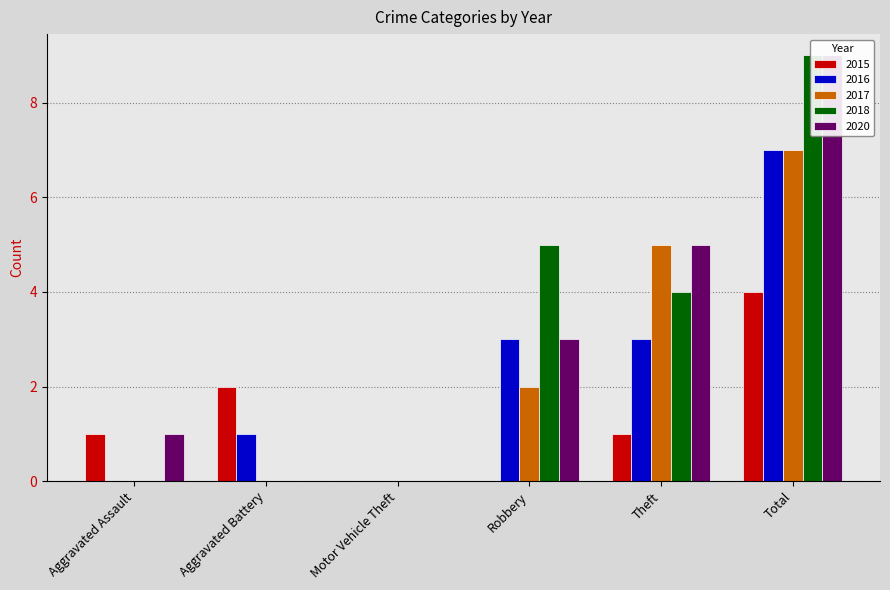

How many data points in 2020 are less than 3?

3